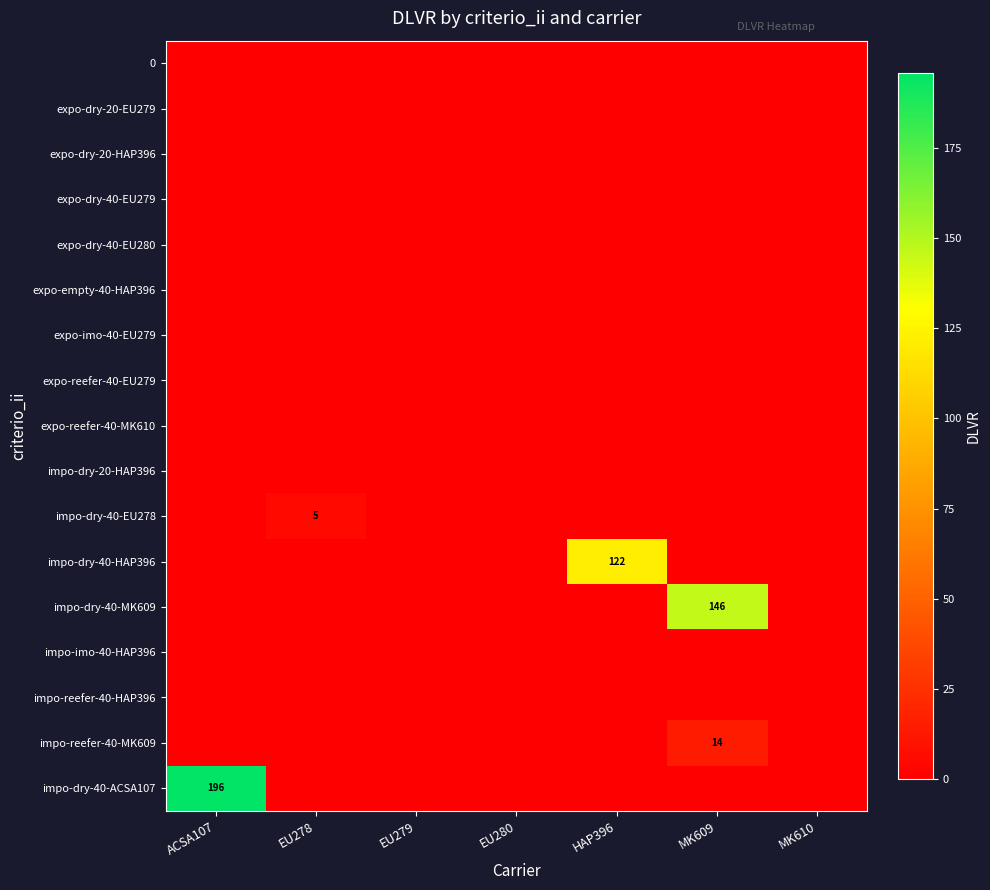

What is the maximum value shown in the chart?

196